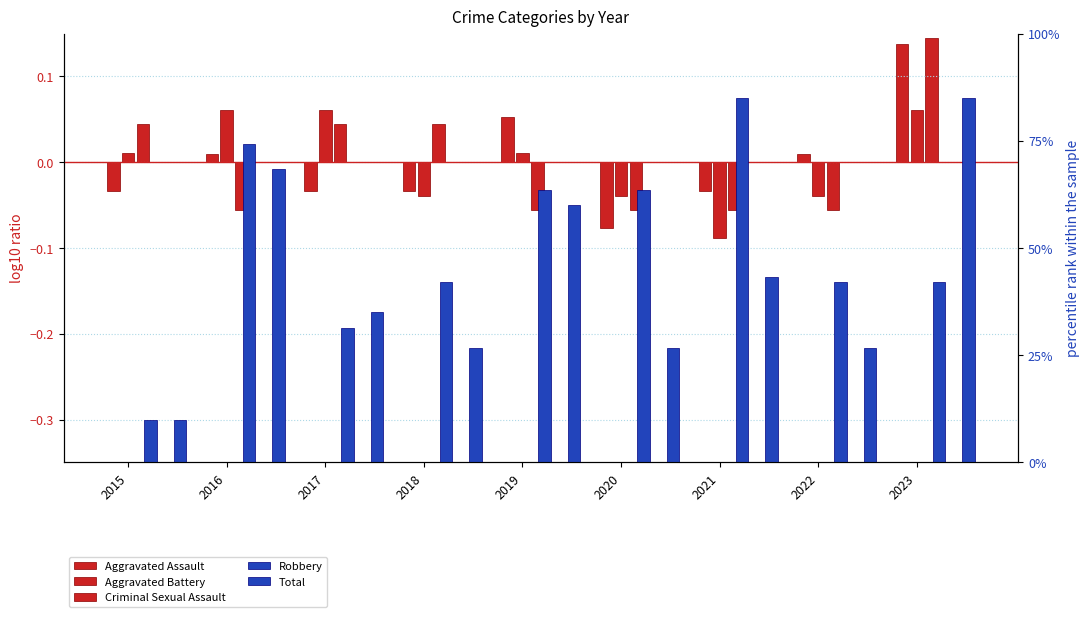

What is the spread (max minus min) of values at 2017?

35.0